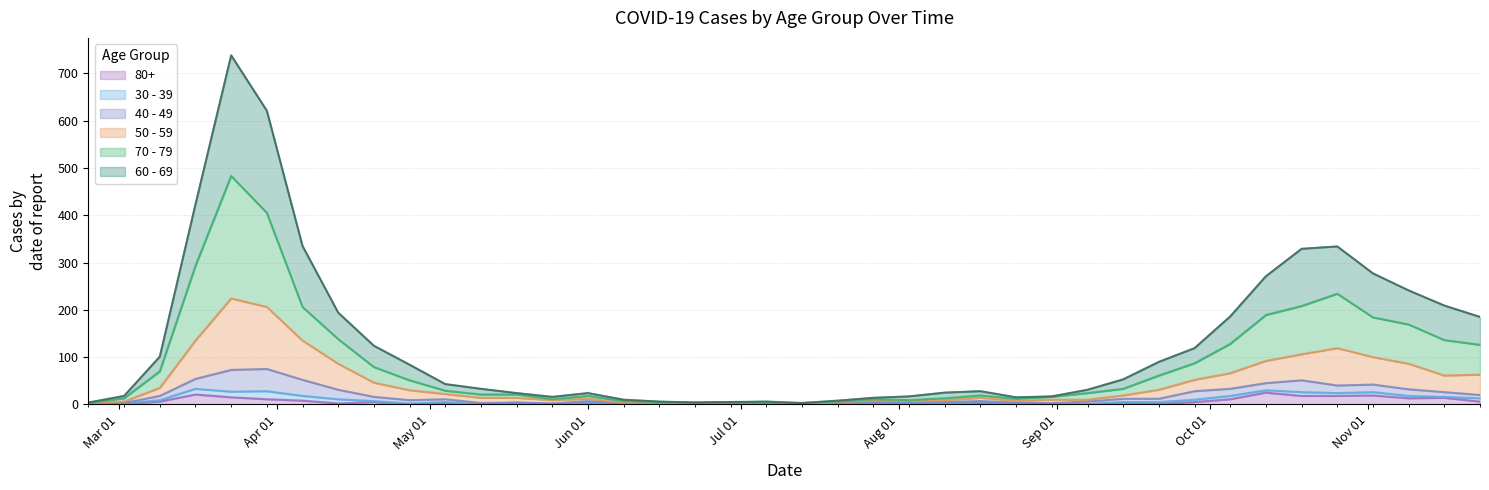

What is the label of the 36th point from the right?

2020-03-23